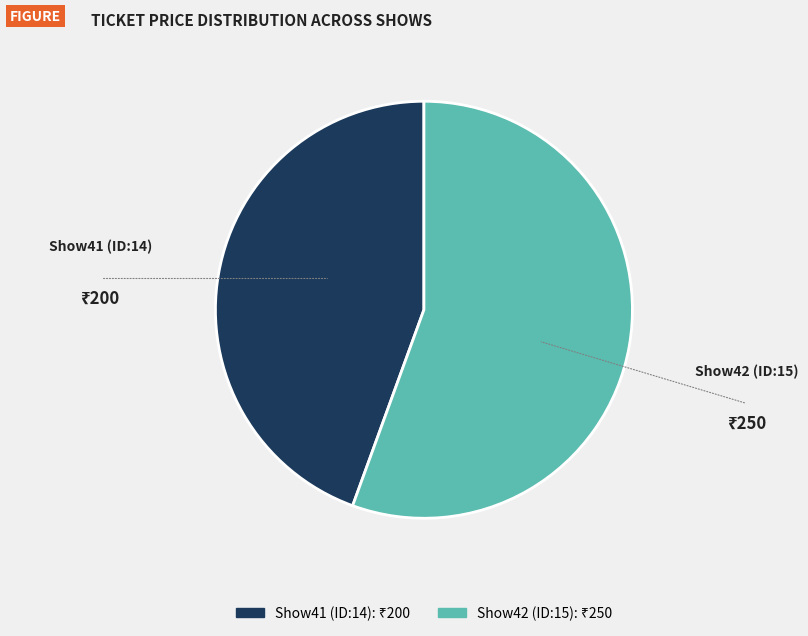

Does Show42 (ID:15) represent more than half of the total?

Yes